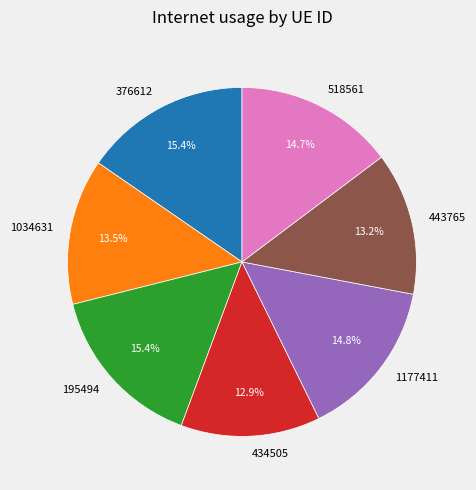

How much of the chart is everything except 1034631?

86.5%